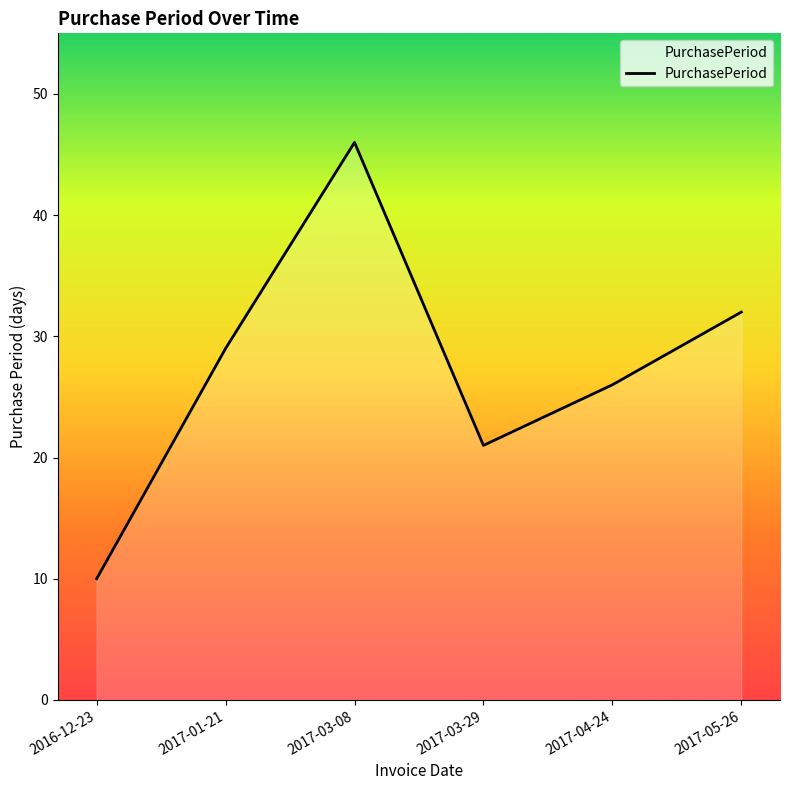

What is the smallest value displayed?

10